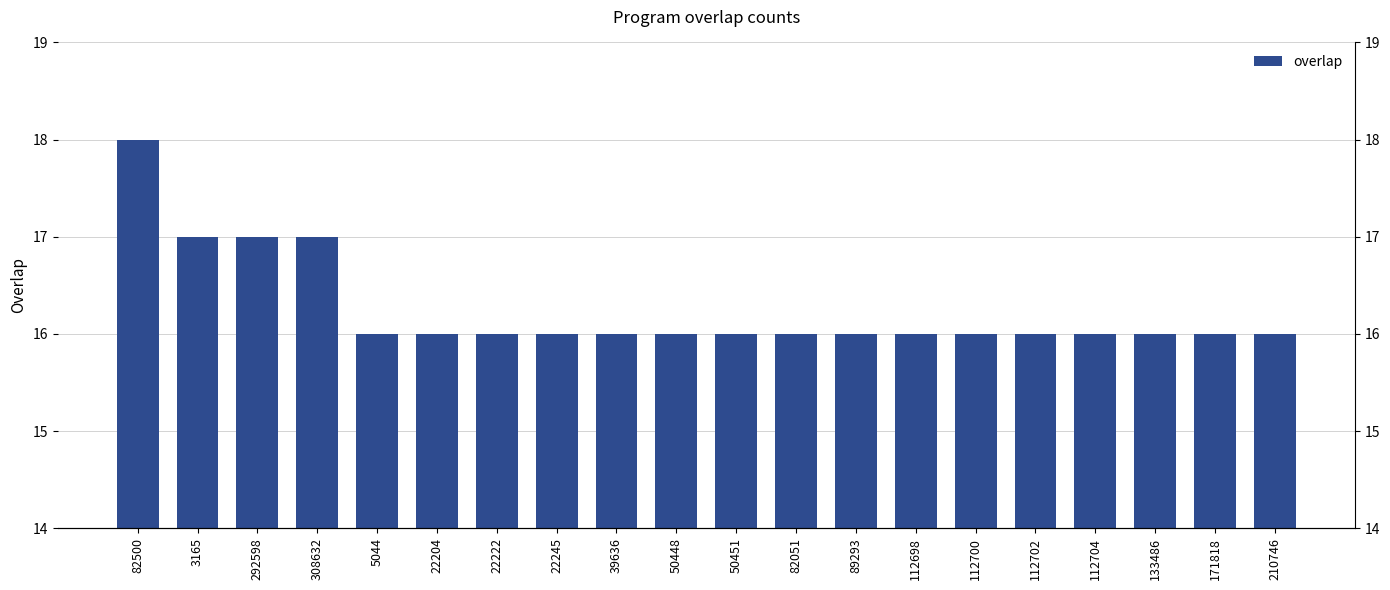

What is the average value?

16